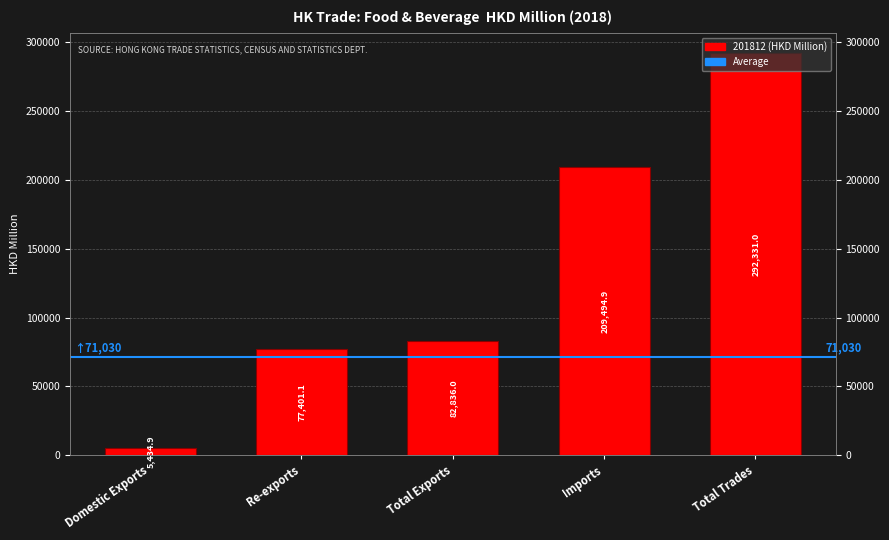

How many values are below 82836?

2